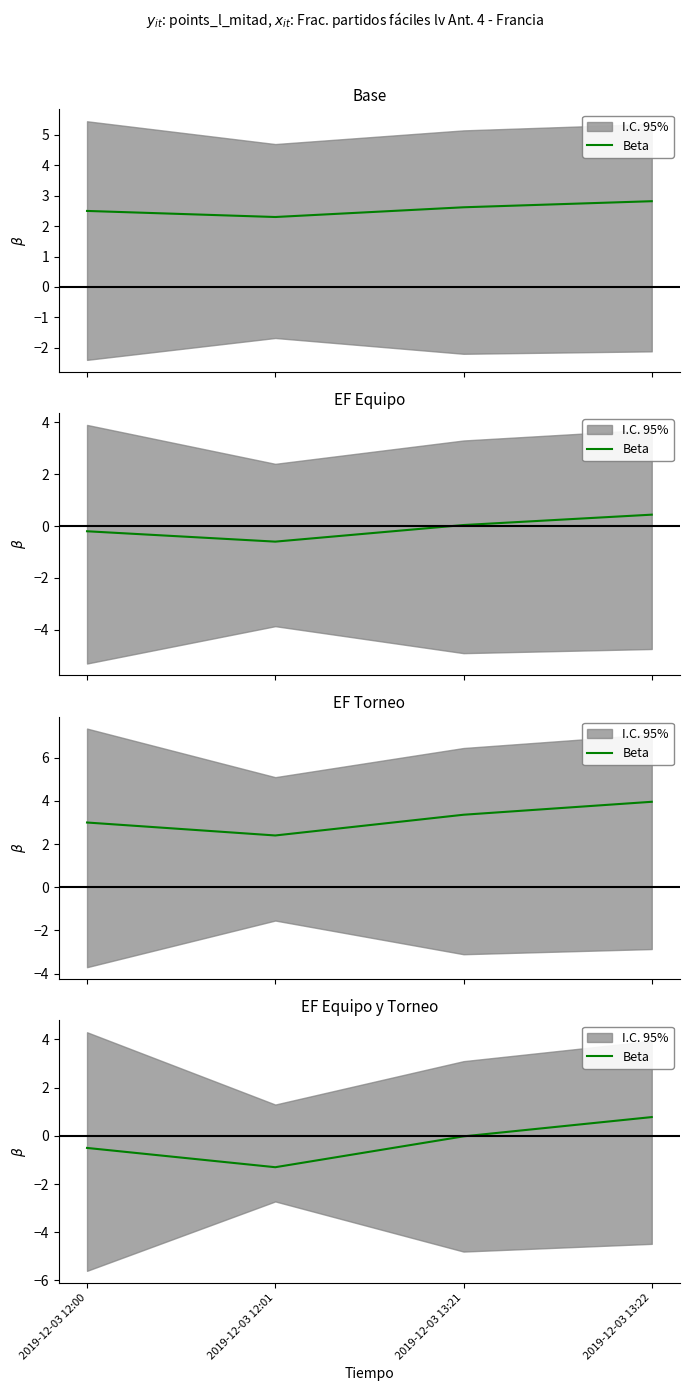

The chart shows a value of 0.8 at 2019-12-03 13:22. True or false?

True